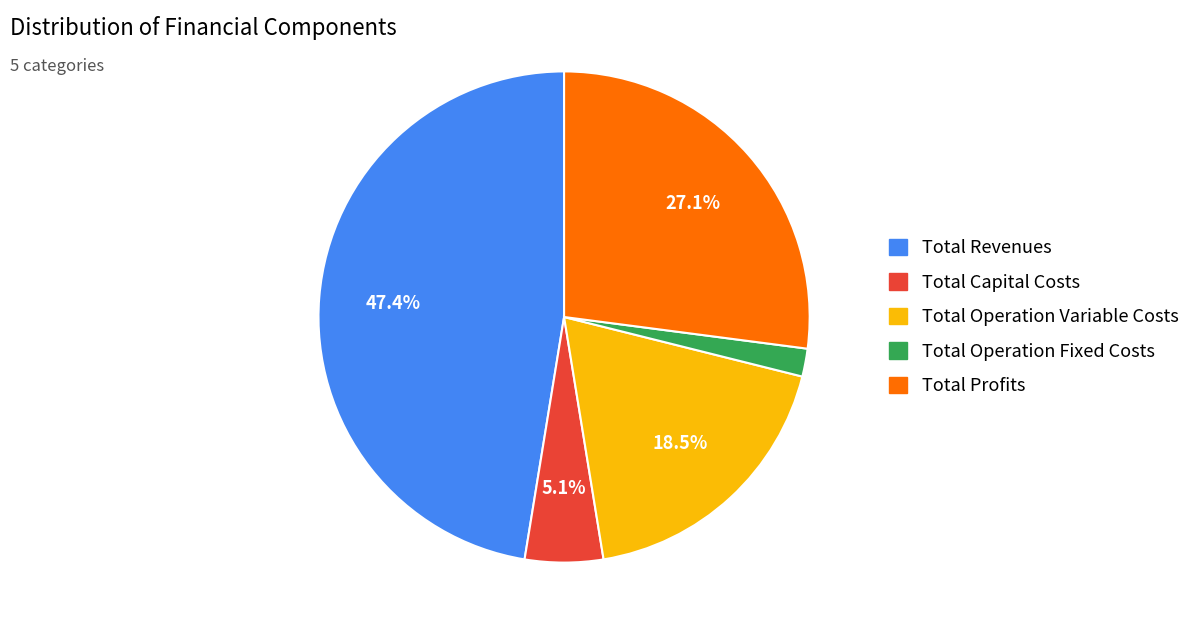

To the nearest percent, what portion does Total Capital Costs represent?

5%